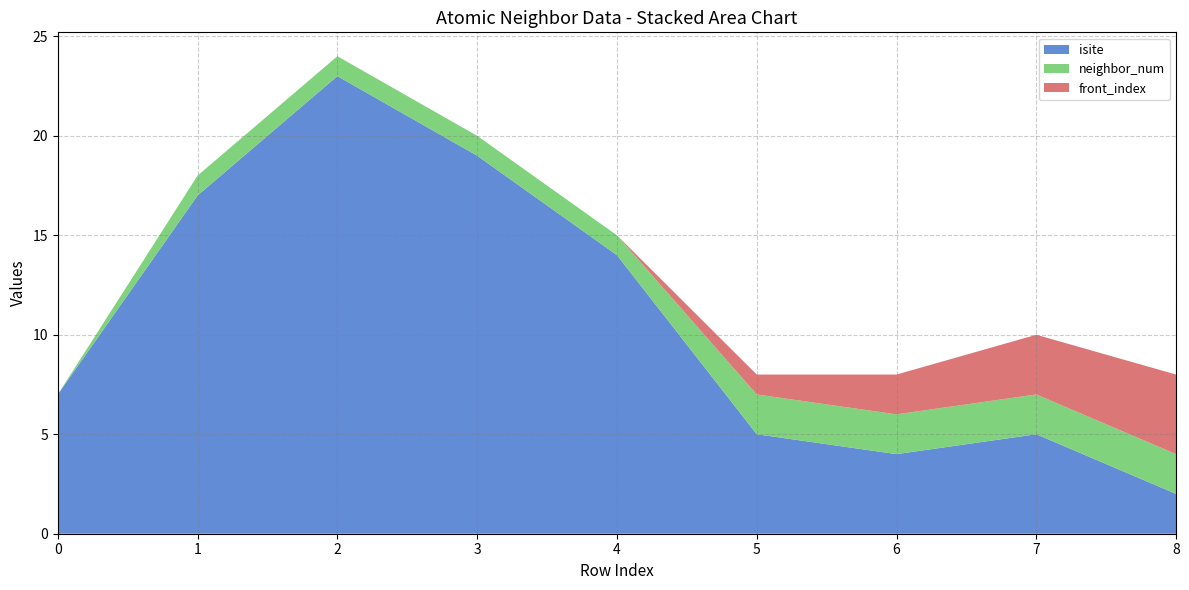

Reading left to right, what are all the values shown in this chart?

isite: 7	17	23	19	14	5	4	5	2
neighbor_num: 0	1	1	1	1	2	2	2	2
front_index: 0	0	0	0	0	1	2	3	4